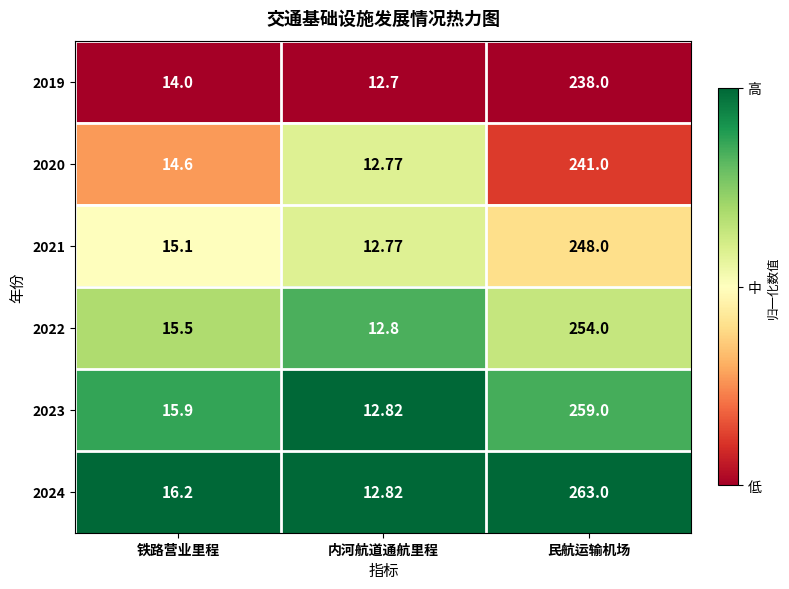

Which category has the highest value in the 2020 series?

民航运输机场